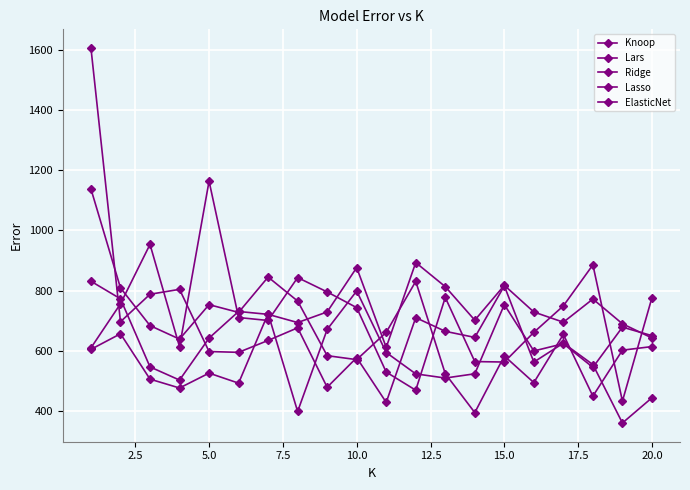

How many lines are shown in the chart?

5